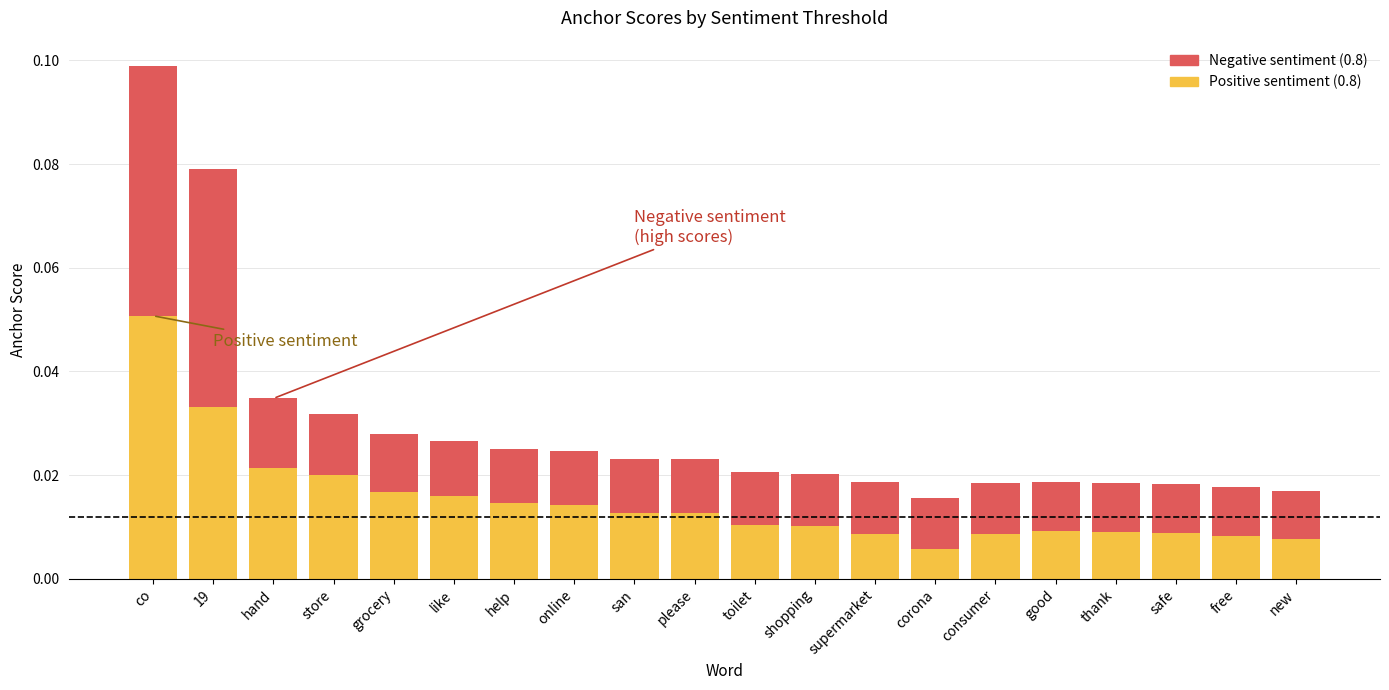

At which category is the sum across all series the highest?

co